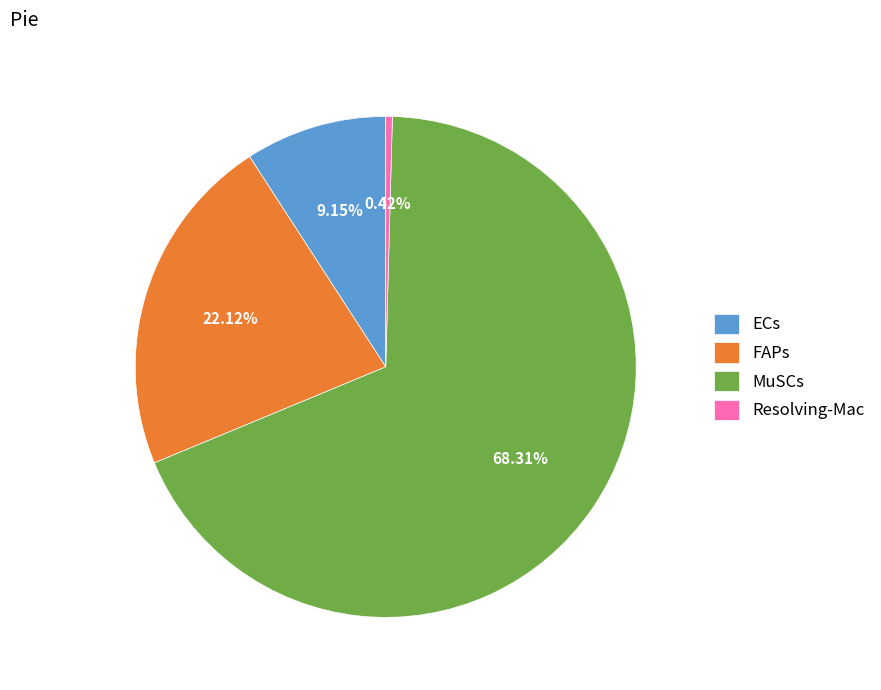

Rank the categories by value from lowest to highest.

Resolving-Mac, ECs, FAPs, MuSCs